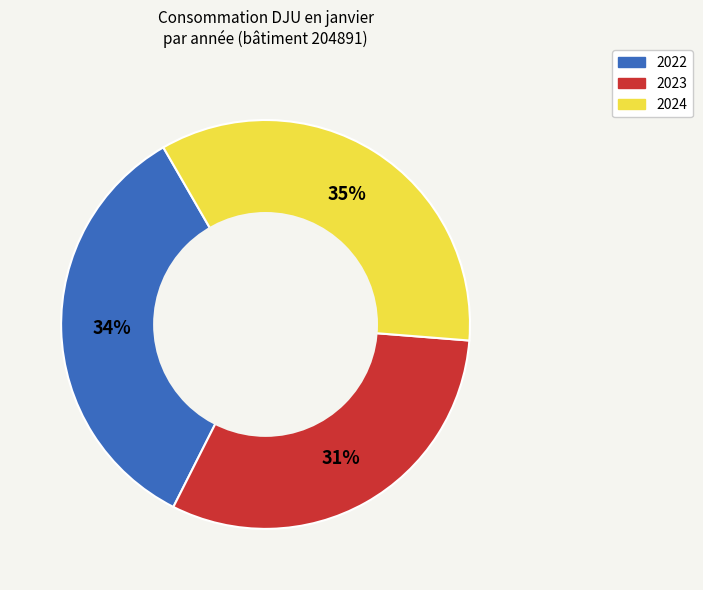

To the nearest percent, what is the average slice percentage?

33%